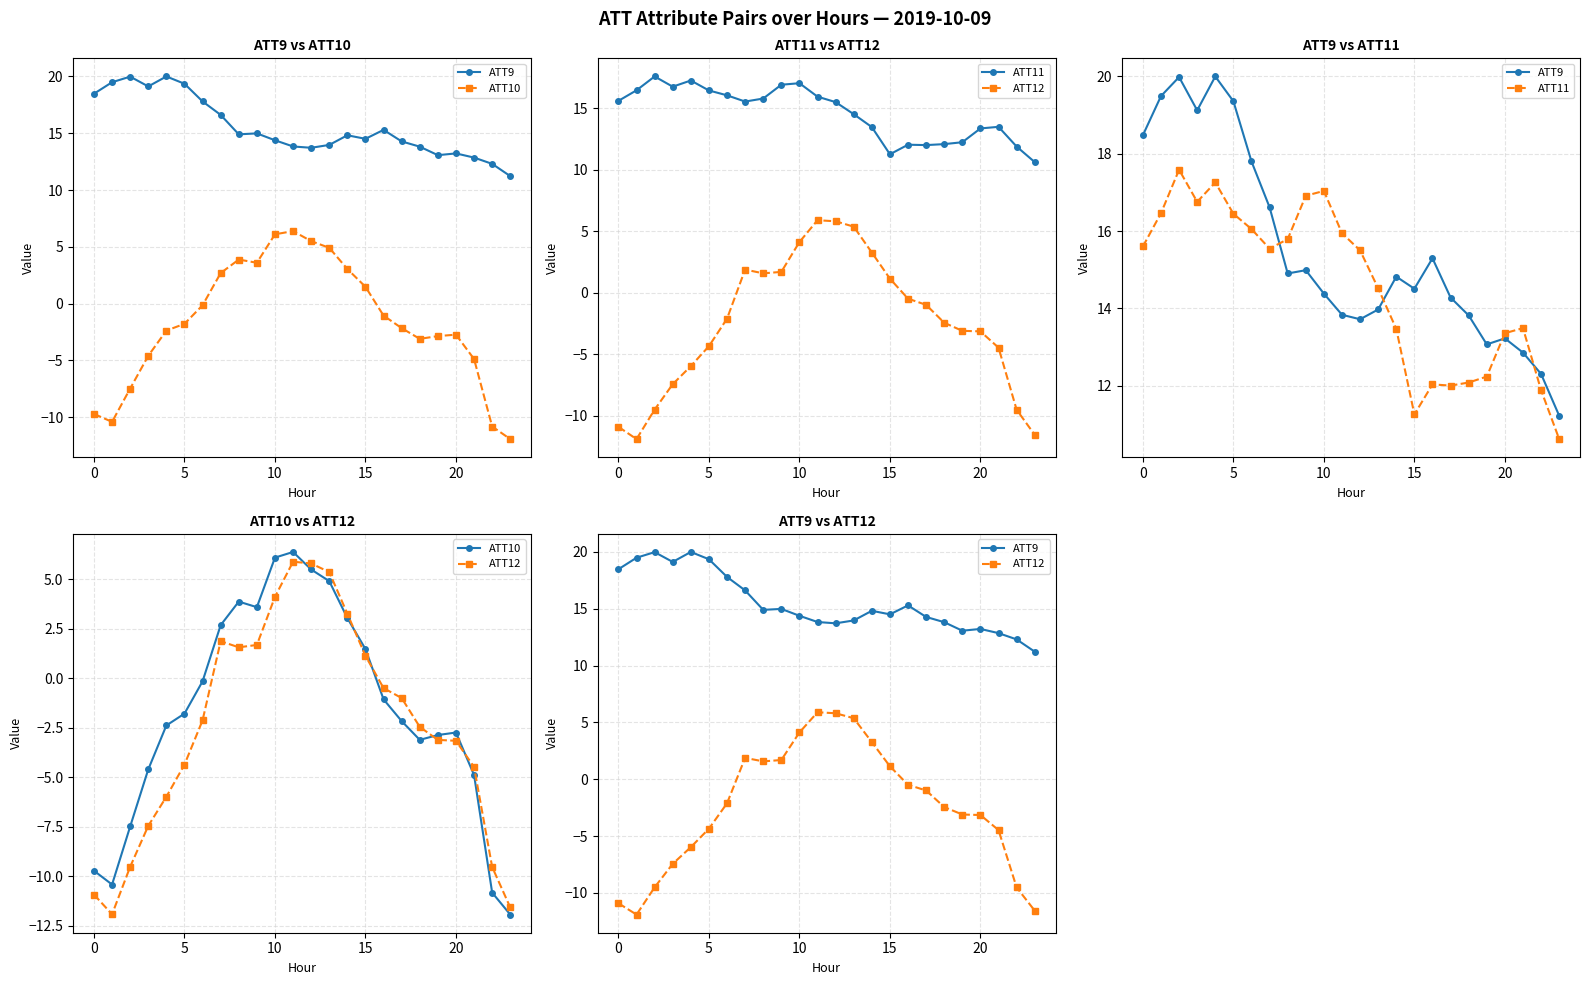

After their last crossing, which series has the higher values: ATT10 or ATT12?

ATT12